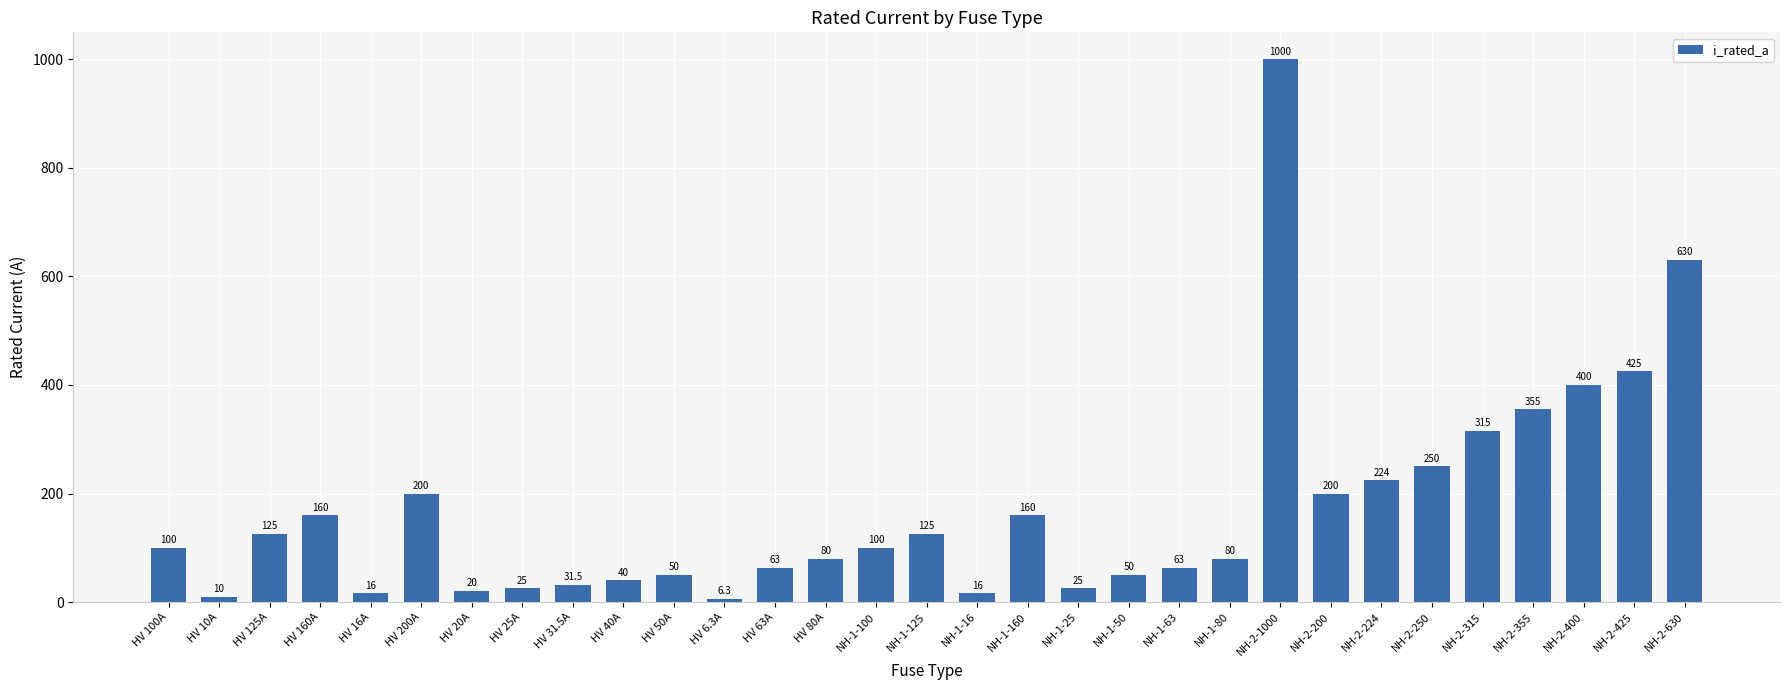

What is the greatest value displayed?

1000.0